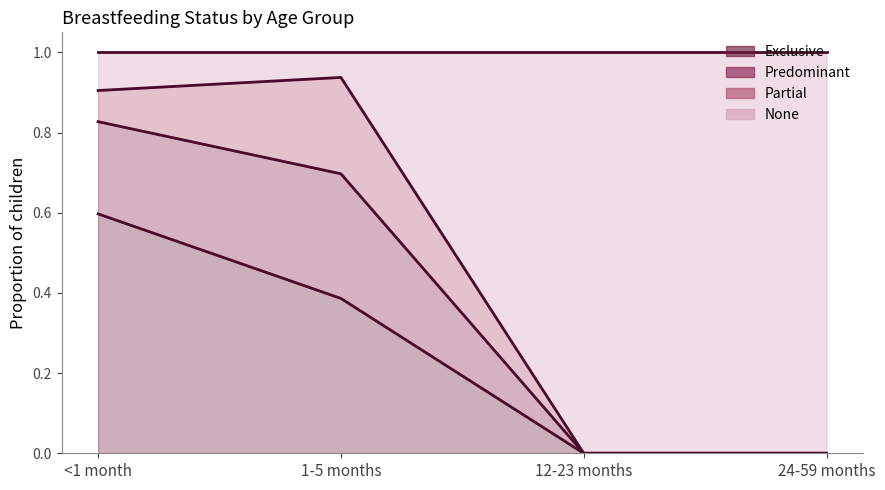

What is the total value across all series at 1-5 months?

1.0